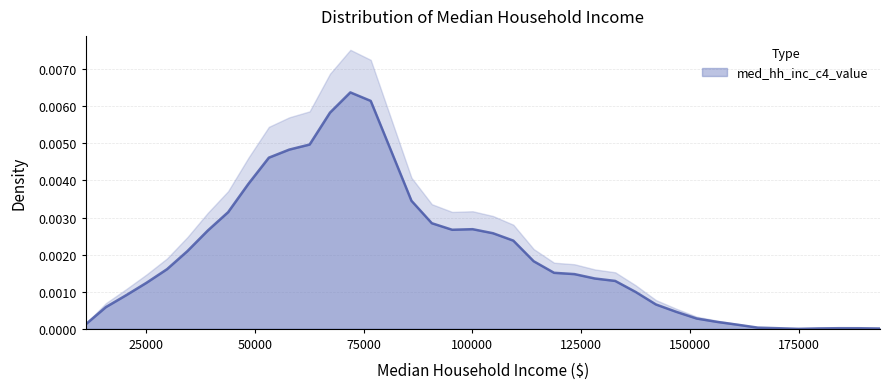

At which label is the value closest to 0?

174994